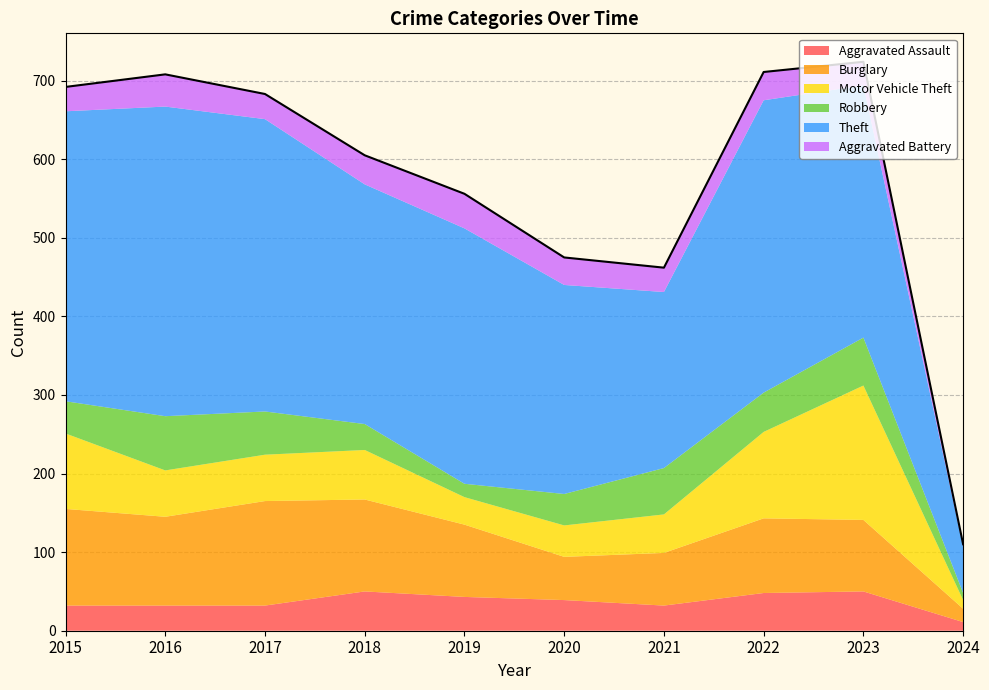

How many lines are shown in the chart?

6